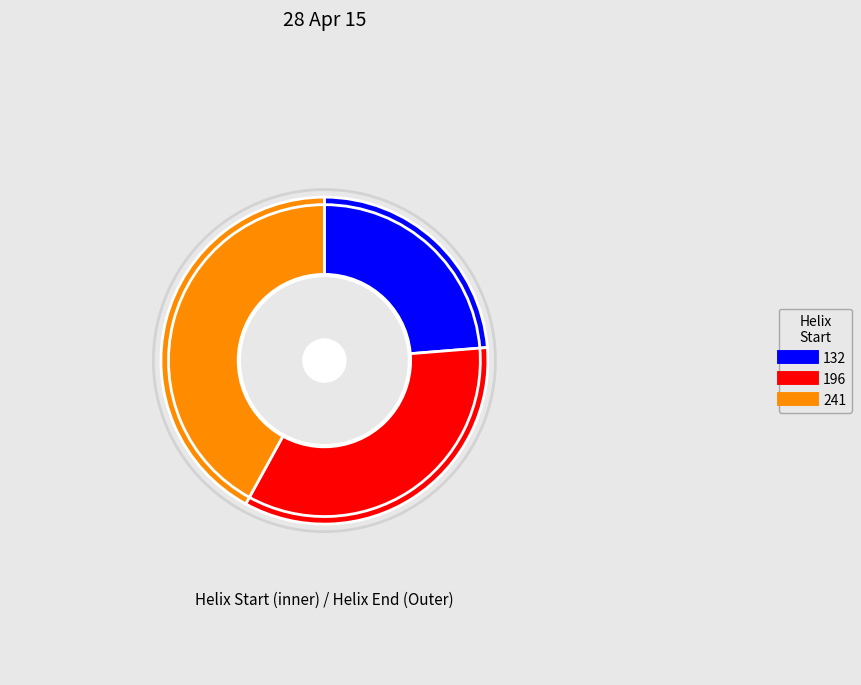

Which series has the largest range (max minus min)?

inner